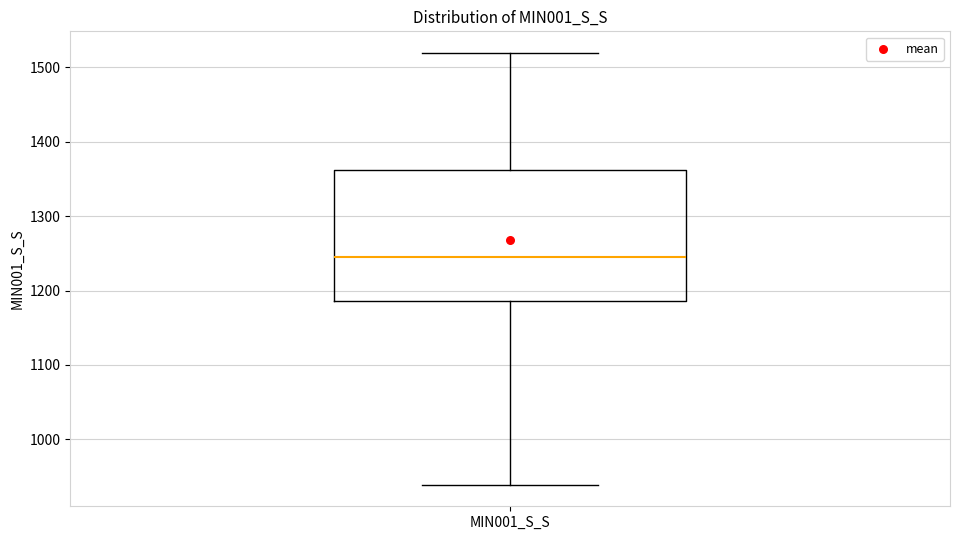

Where does the lower whisker of the box for MIN001_S_S end on the y-axis? The values are not printed on the chart, so give them approximately, as read against the axis.

940